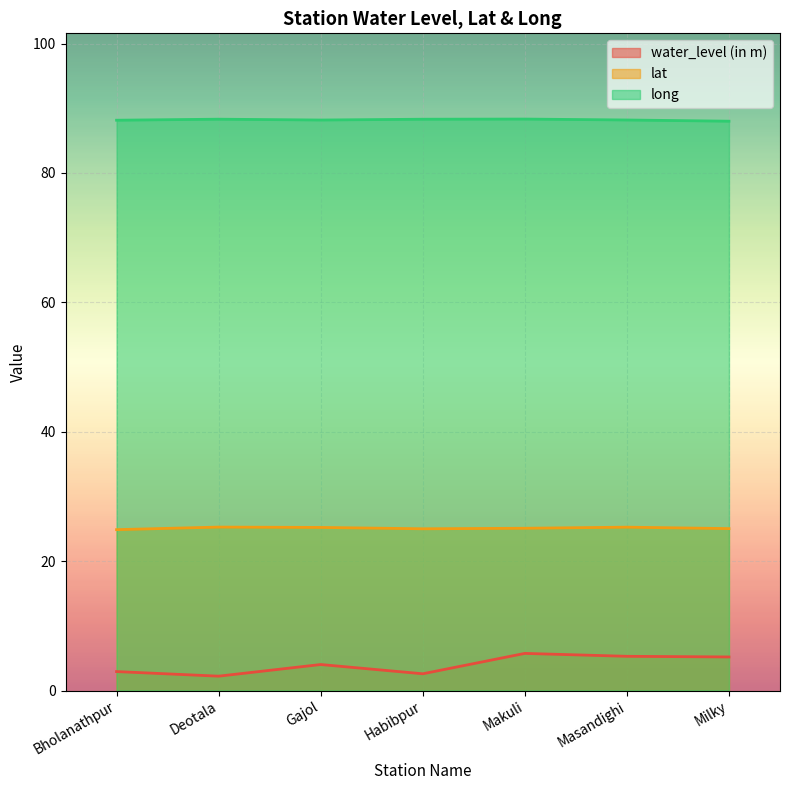

What is the total value across all series at Milky?

118.2